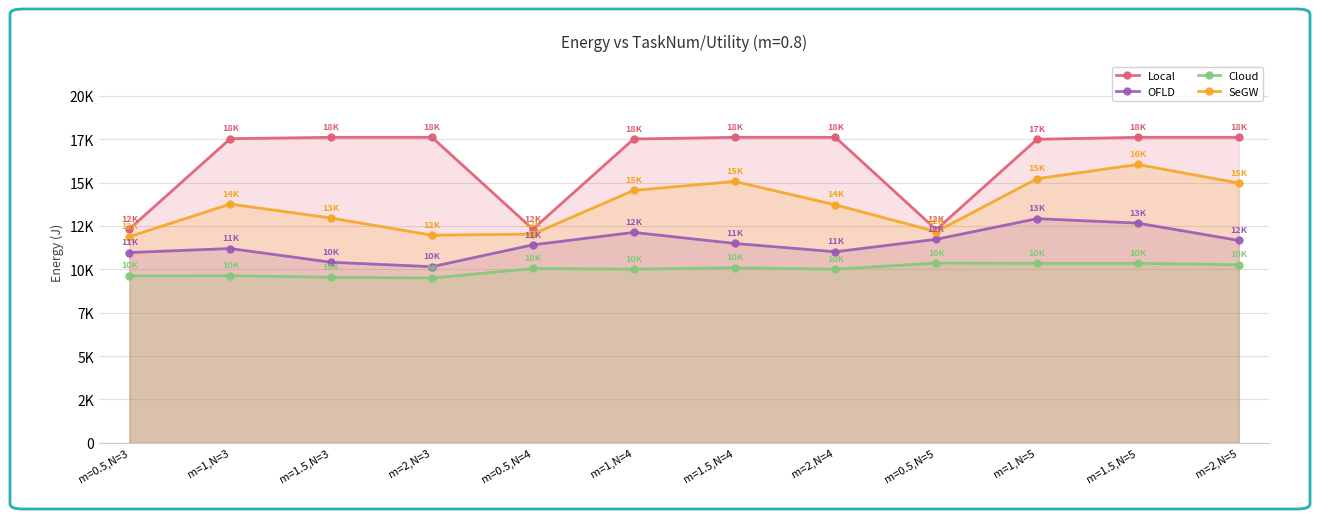

What is the difference between the highest and lowest values at m=1,N=5?

7150.9